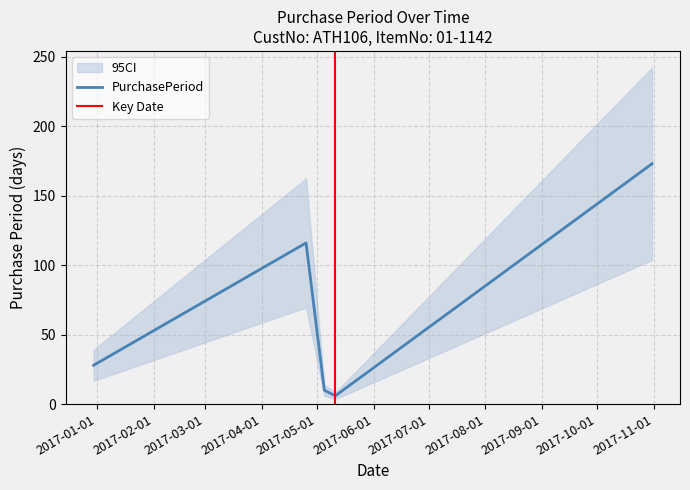

Which label corresponds to the largest value in the chart?

2017-10-31